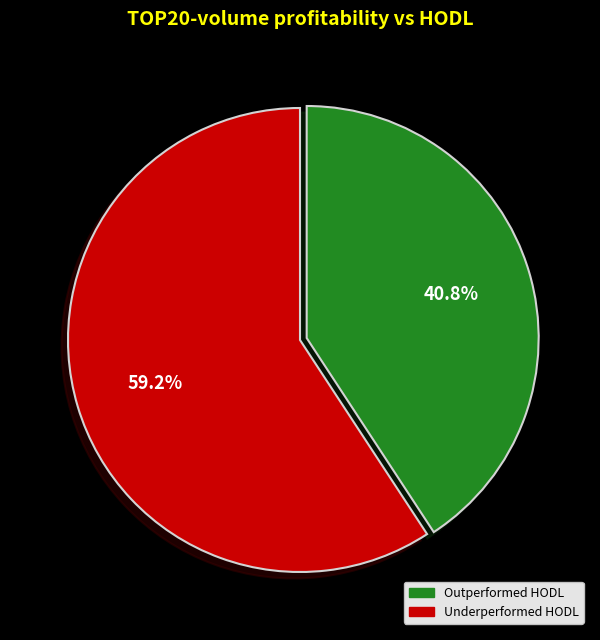

Rank the categories by value from lowest to highest.

Outperformed HODL, Underperformed HODL